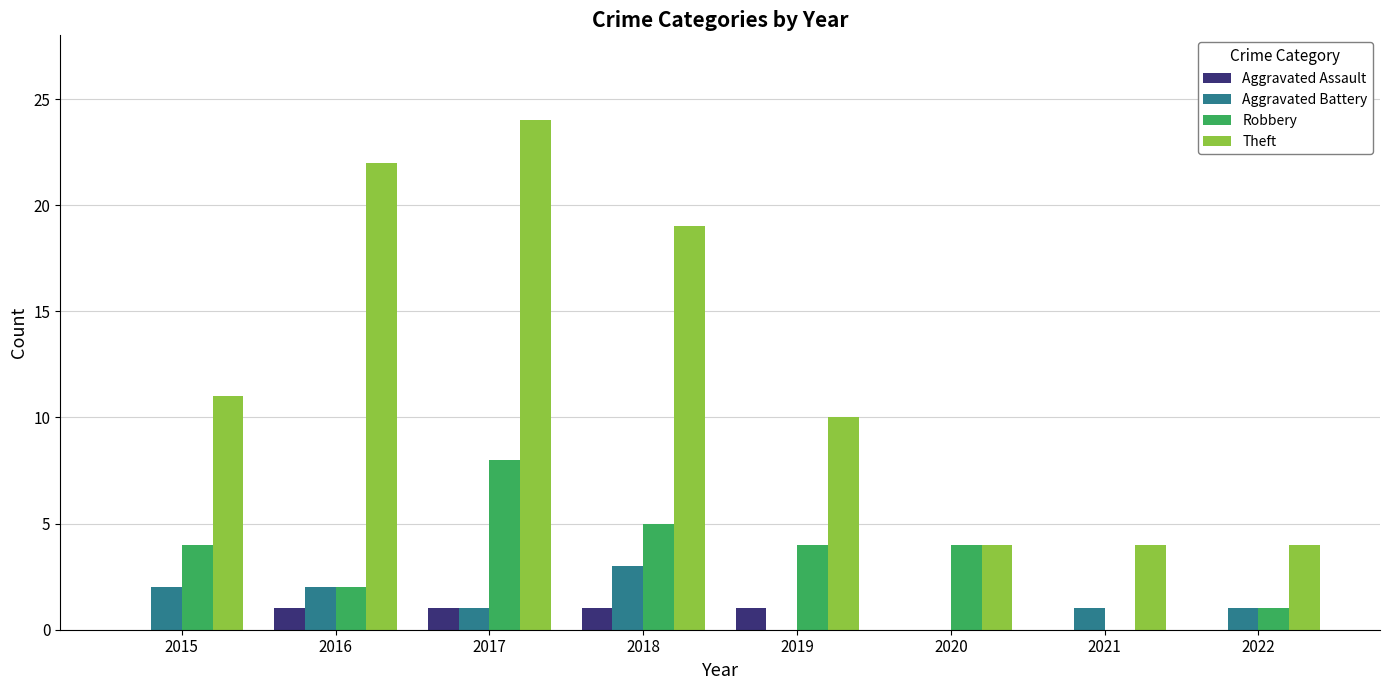

What are all the series names shown in the legend?

Aggravated Assault, Aggravated Battery, Robbery, Theft